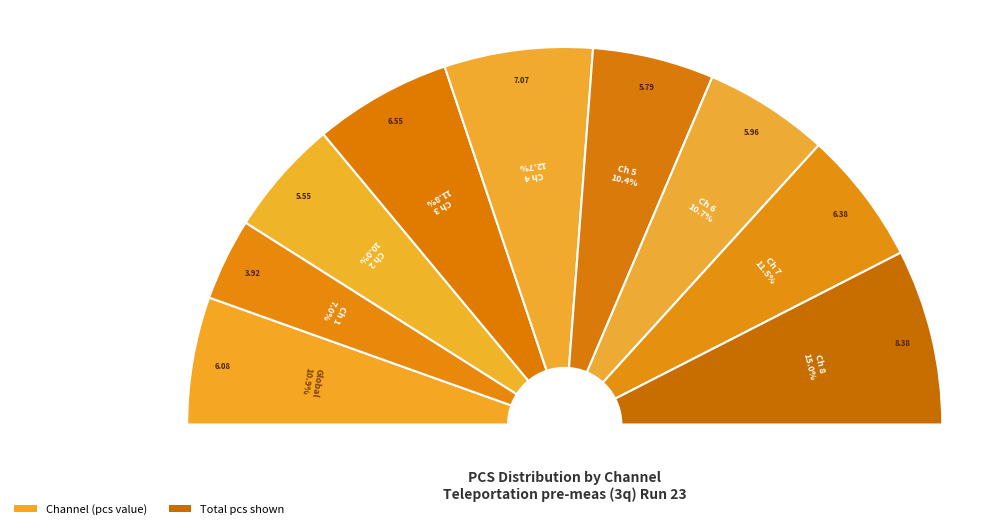

True or false: pulse_channel_5 accounts for 10% of the total.

True